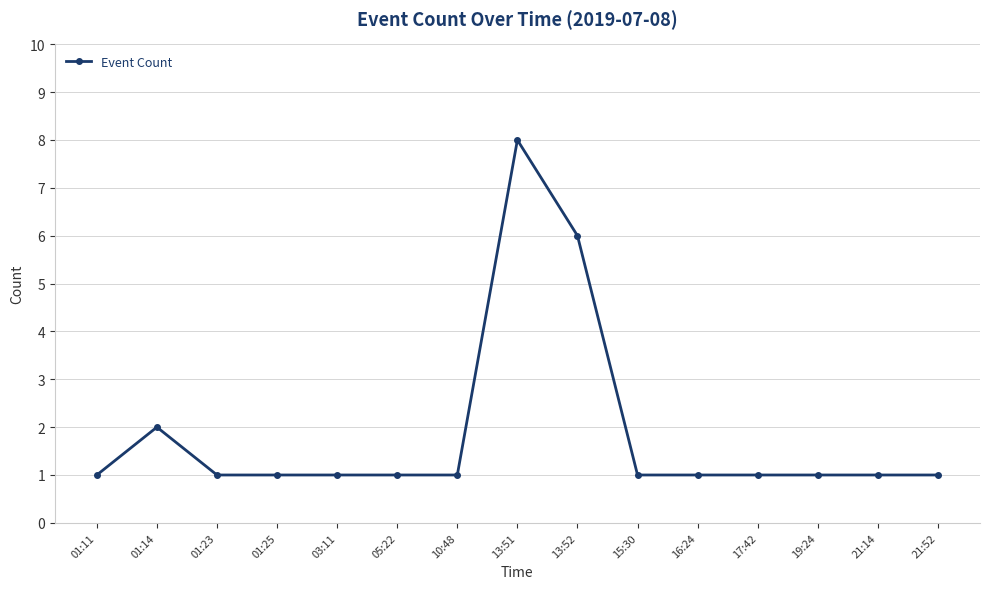

What is the sum of the values at 16:24 and 01:23?

2